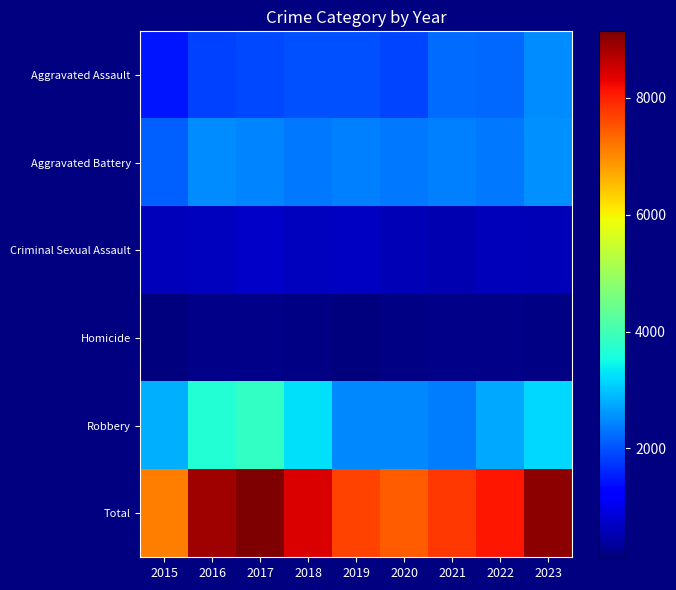

Rank the series at 2017 from lowest to highest value.

Homicide, Criminal Sexual Assault, Aggravated Assault, Aggravated Battery, Robbery, Total